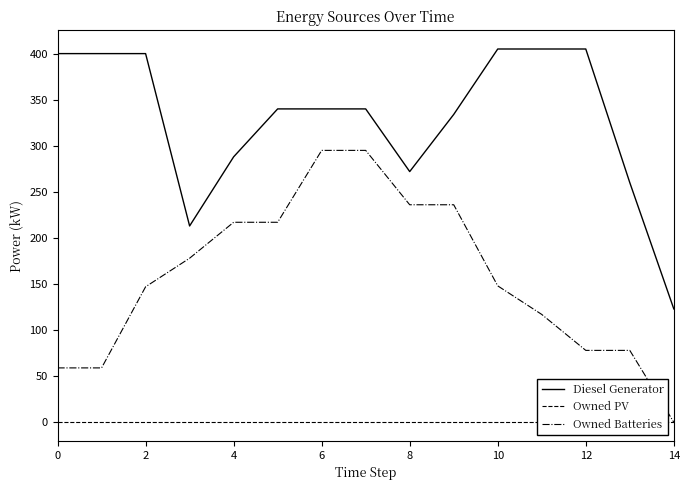

True or false: Owned PV and Diesel Generator cross at least once.

False